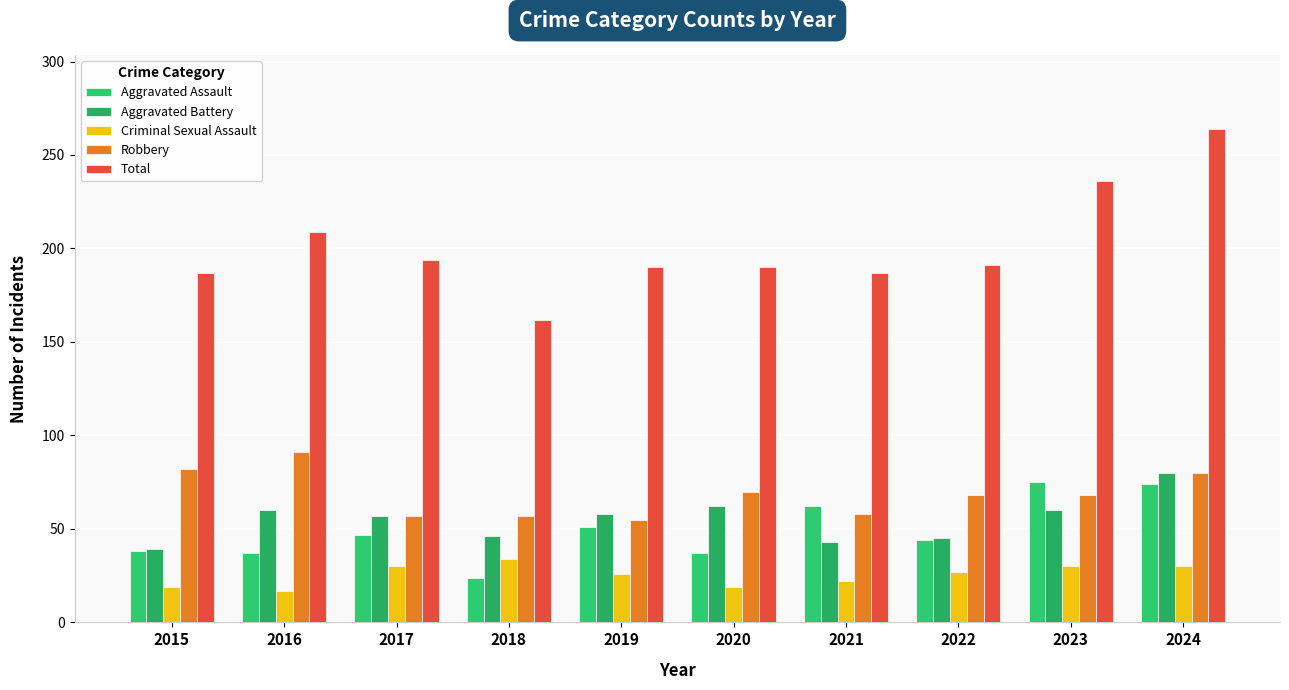

What is the difference between the maximum and minimum values in the Aggravated Assault series?

51